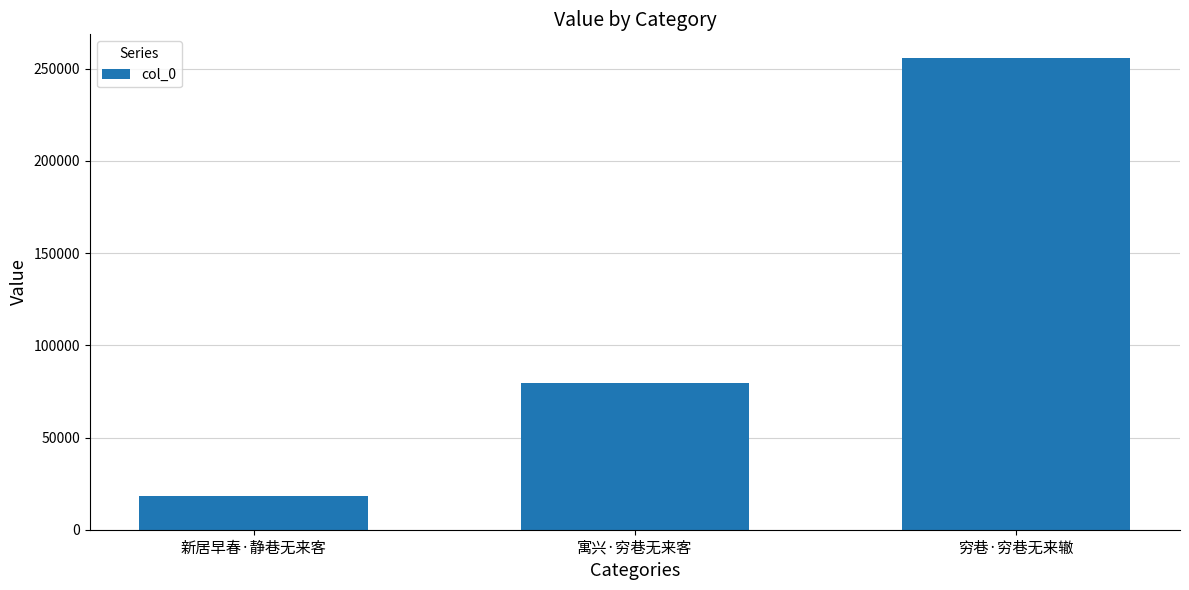

Between 新居早春·静巷无来客 and 寓兴·穷巷无来客, which is larger?

寓兴·穷巷无来客